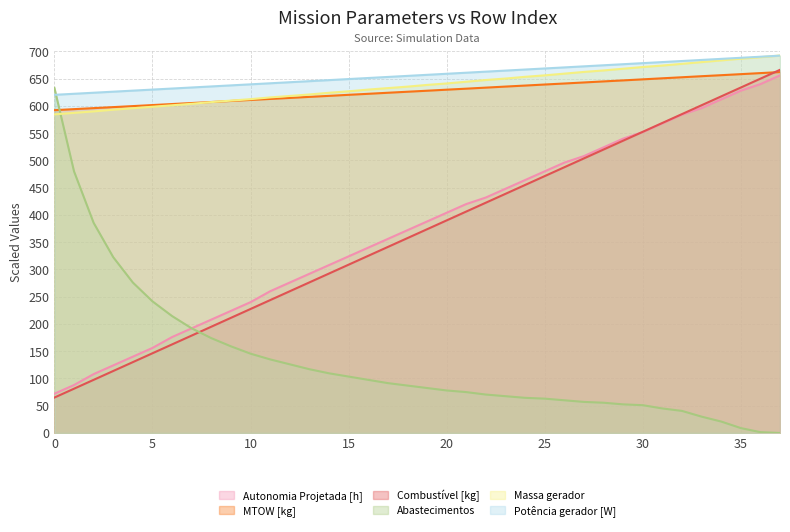

Is the value of Autonomia Projetada [h] at 13 greater than the value of Potência gerador [W] at 20?

No